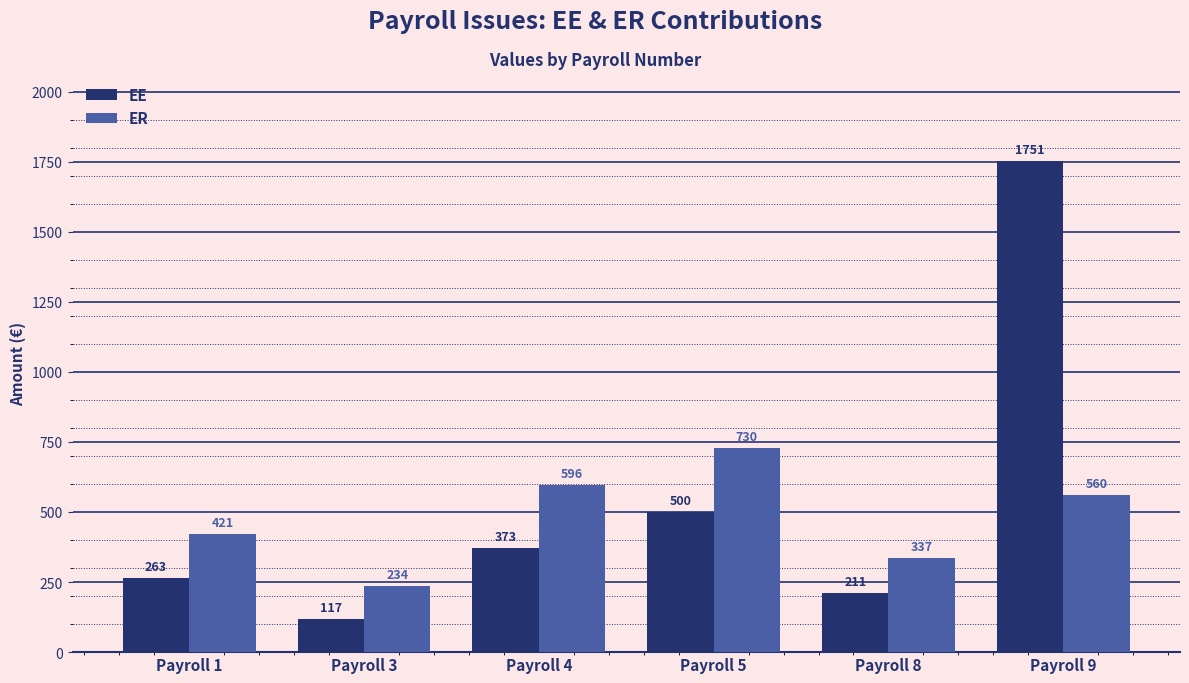

What is the value of the EE bar at the 4th from the left?

500.0